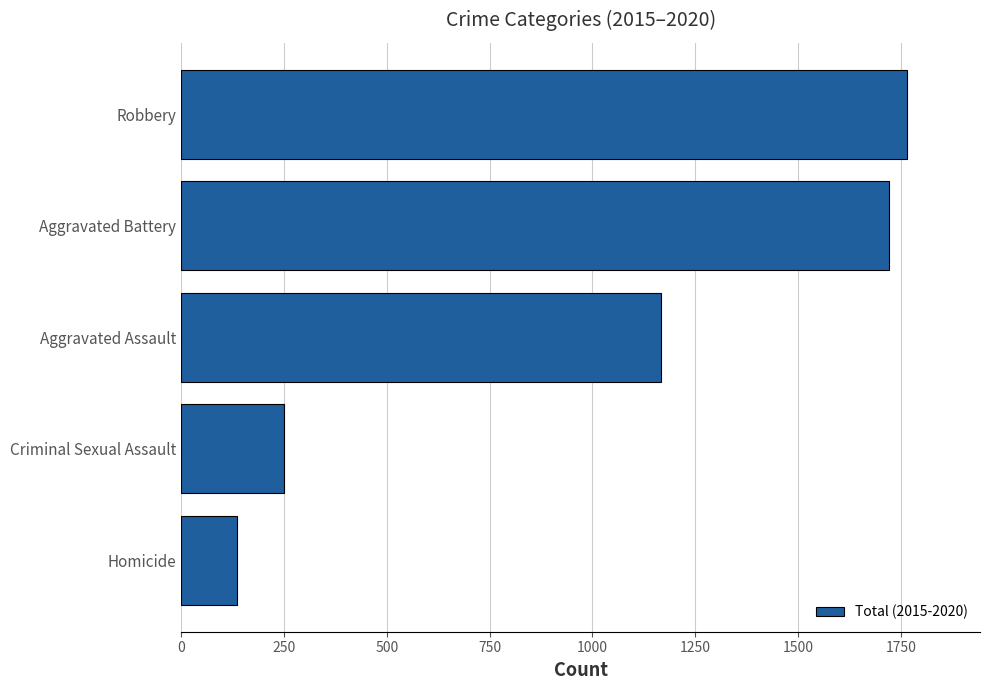

What is the change in value from Aggravated Assault to Aggravated Battery?

+555